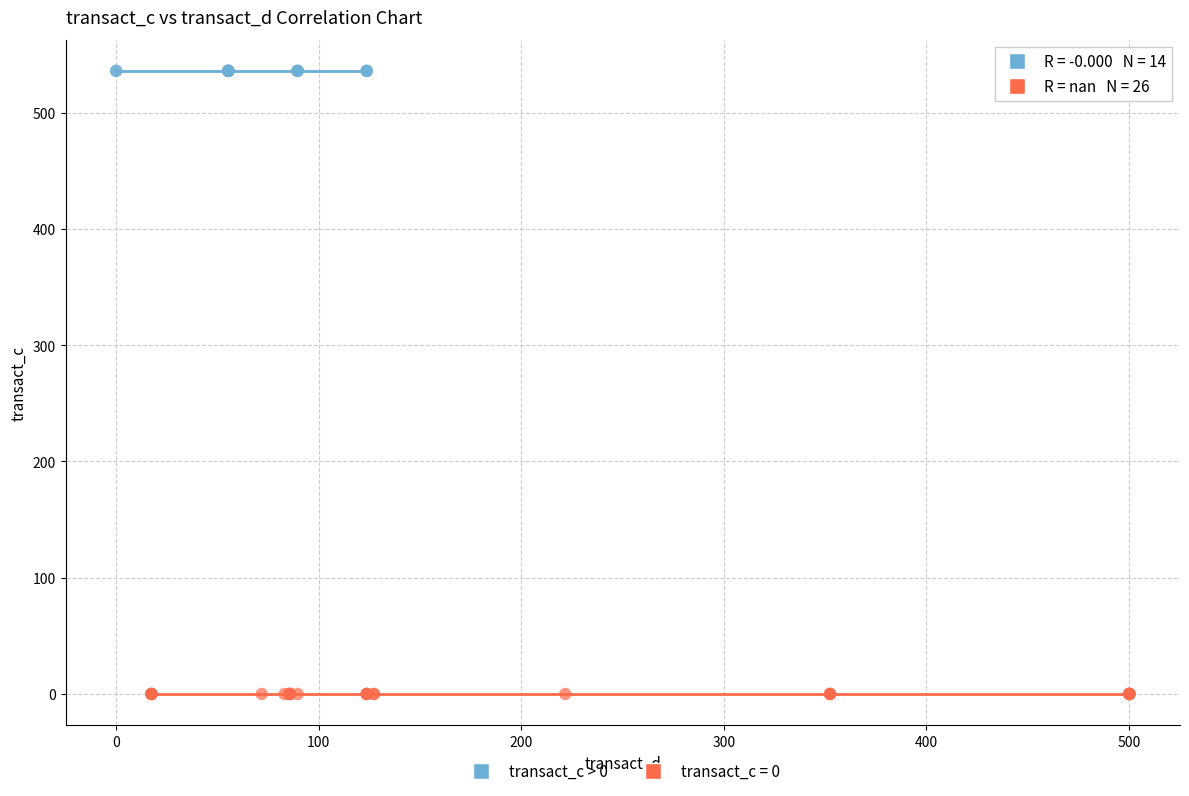

What are all the series names shown in the legend?

transact_c > 0, transact_c = 0